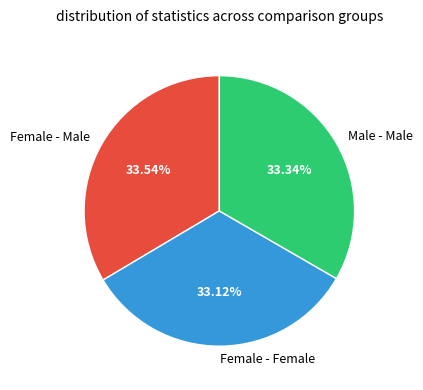

Do Female - Female and Female - Male together represent more than half of the pie?

Yes